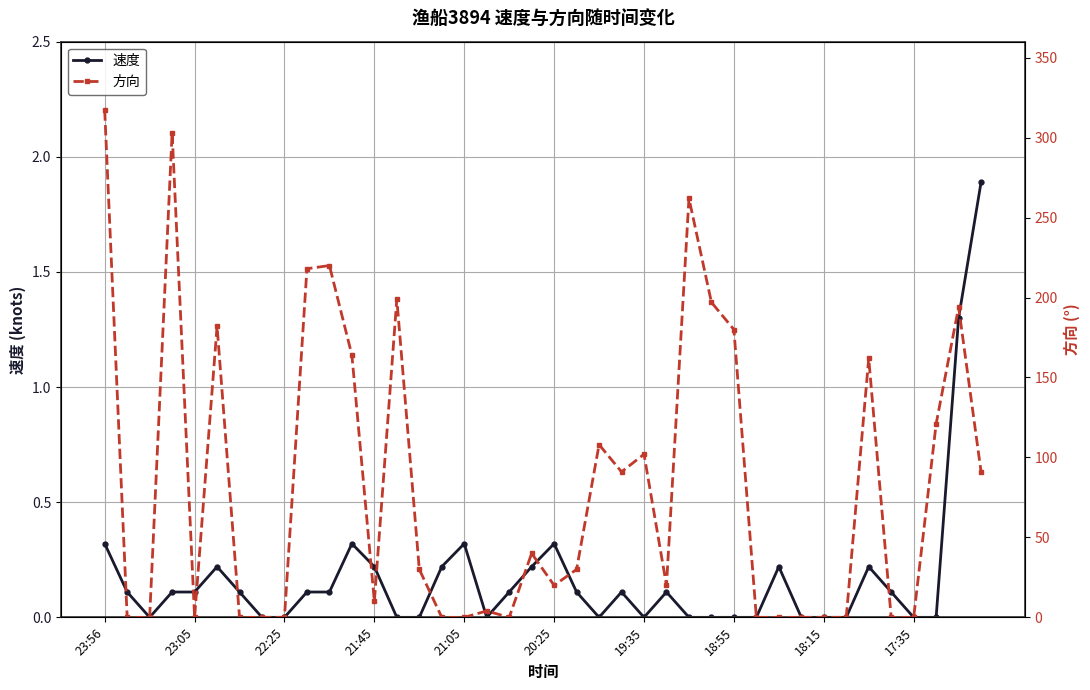

How many lines are shown in the chart?

2